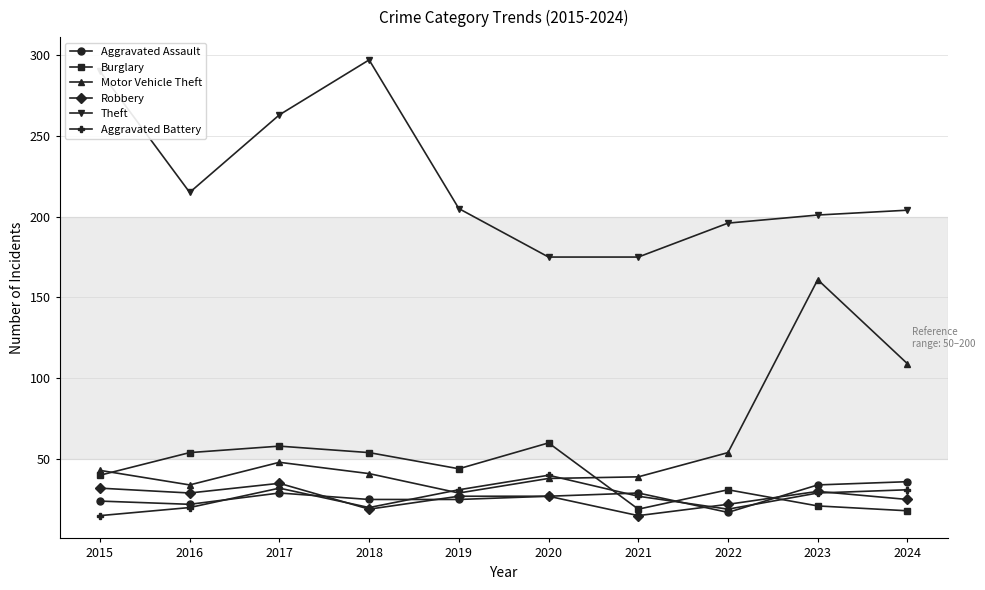

At which label does Aggravated Battery reach its minimum?

2015